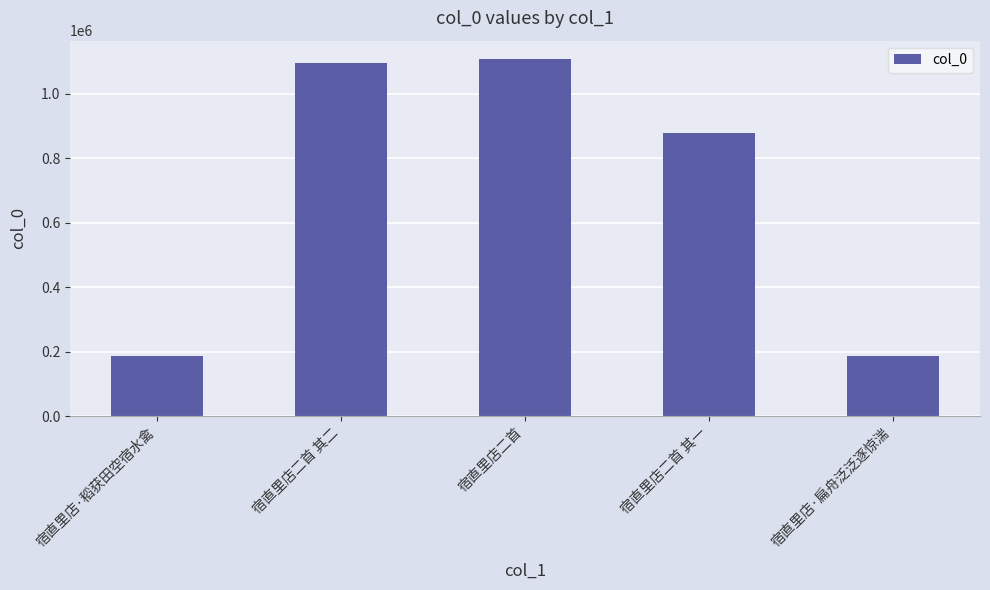

What is the difference between the second highest and second lowest values?

908944